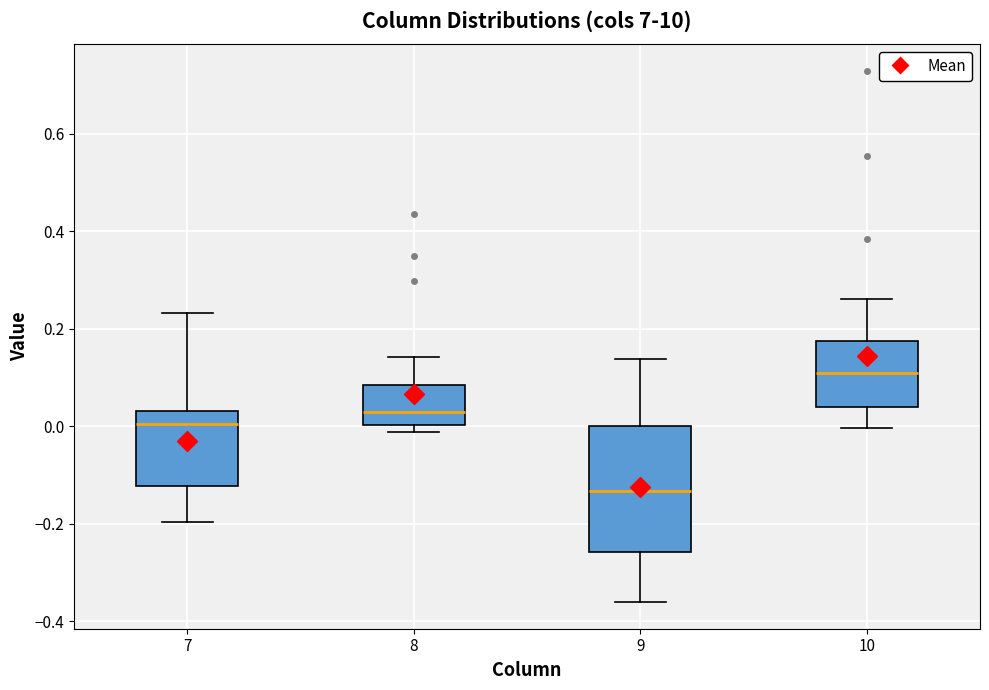

Which box has the highest median line?

10